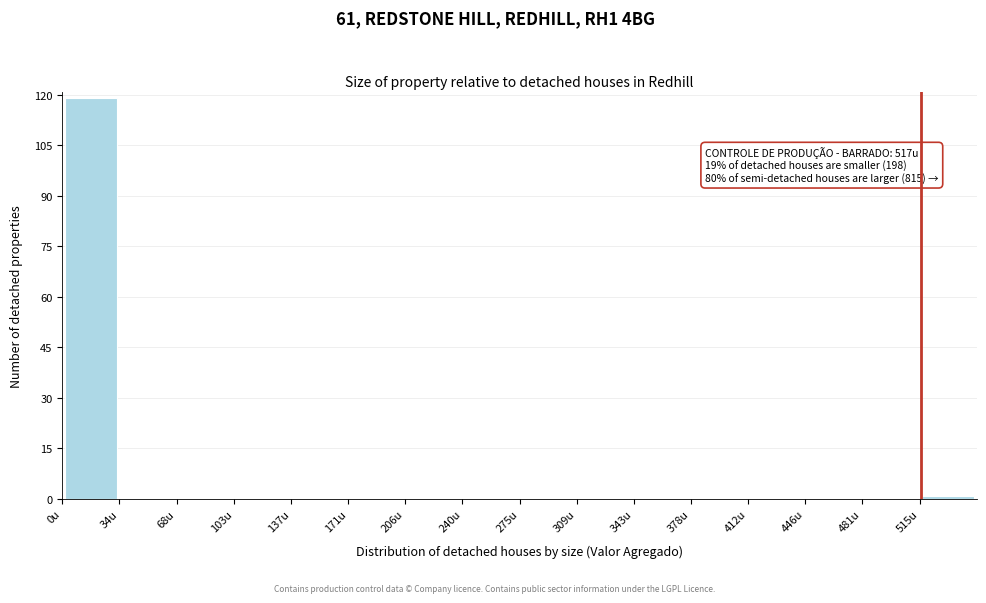

Over which range of the x-axis is the bar tallest?

0 to 35